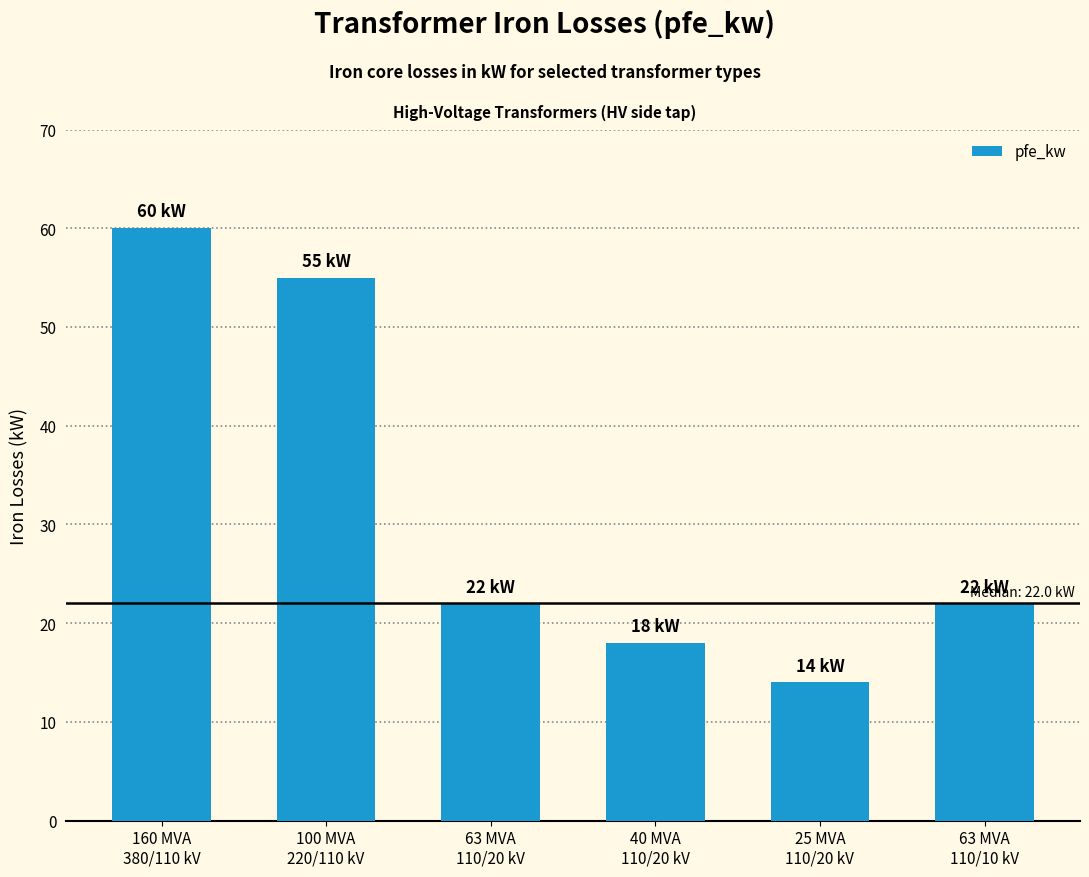

What is the minimum value shown in the chart?

14